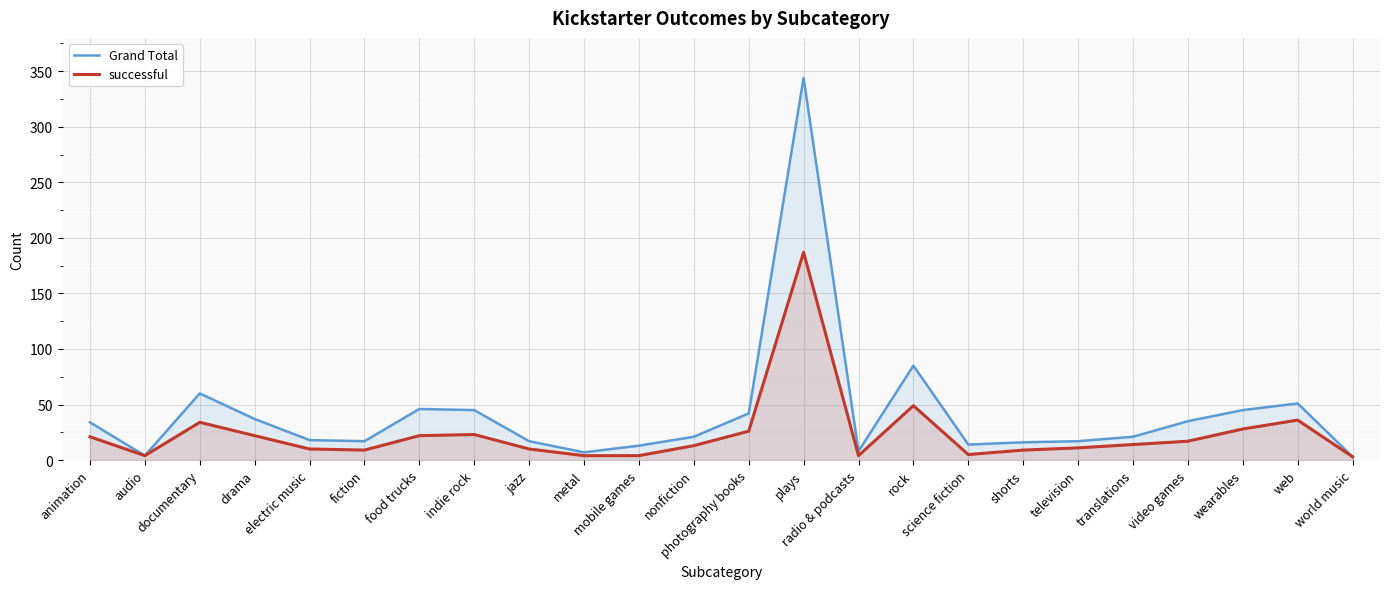

Which category has the highest value in the successful series?

plays